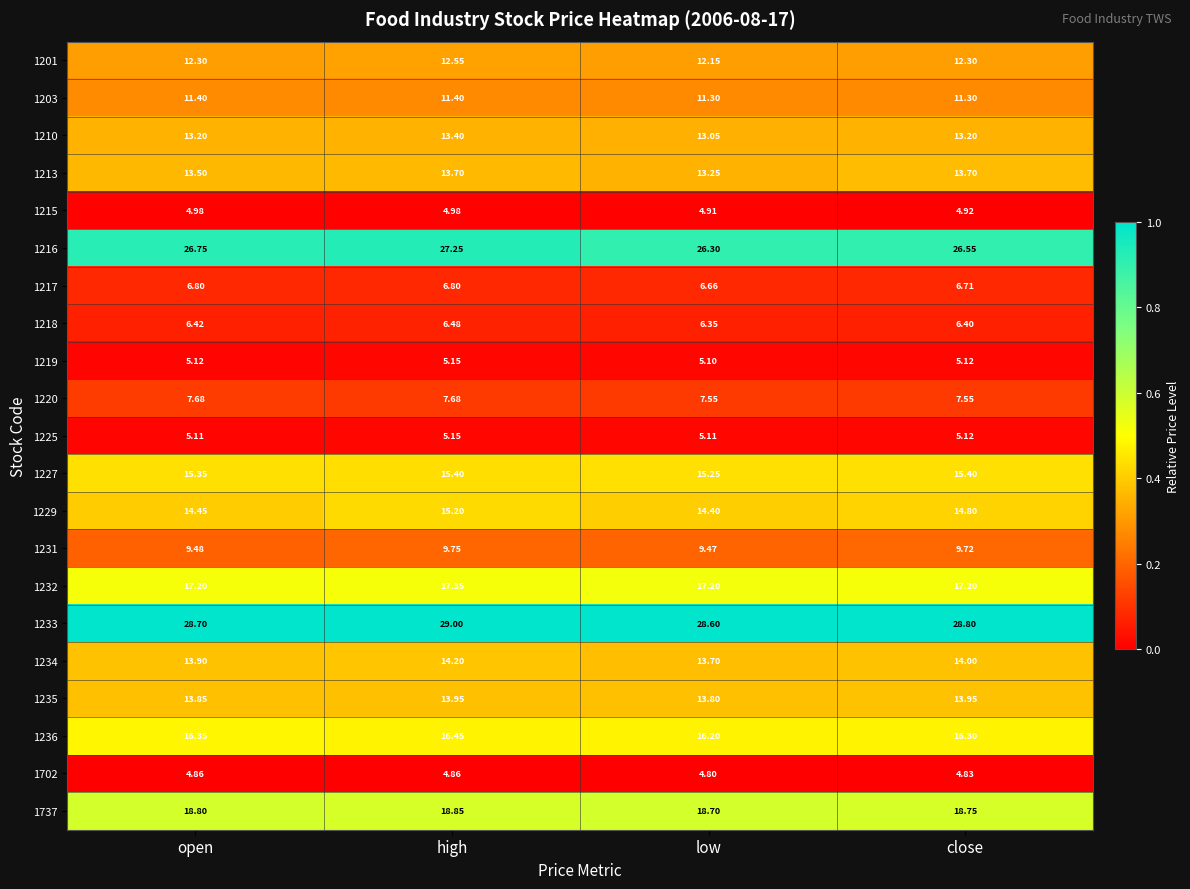

What is the total value across all series at open?

266.2